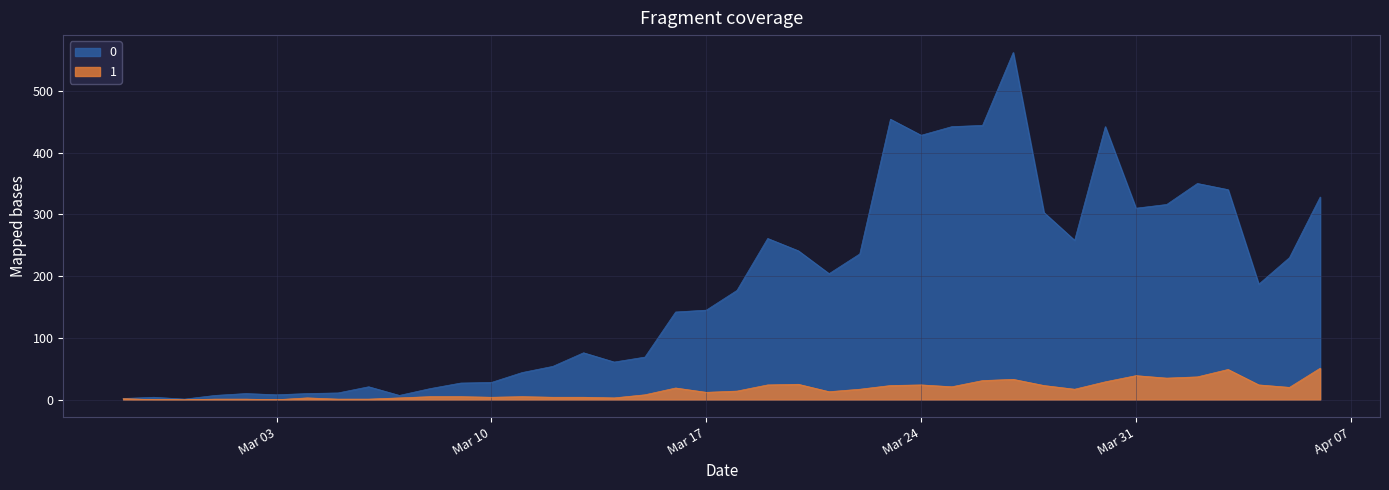

True or false: 0 and 1 intersect in this chart.

False